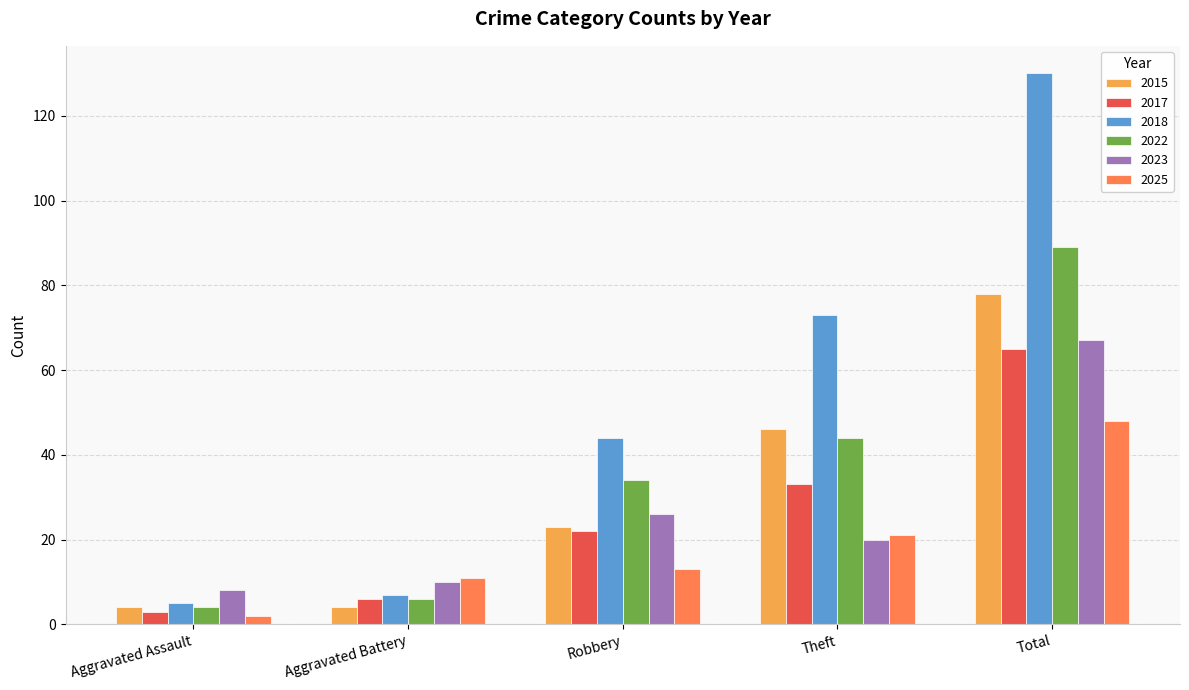

Rank the series by their maximum value, from highest to lowest.

2018, 2022, 2015, 2023, 2017, 2025